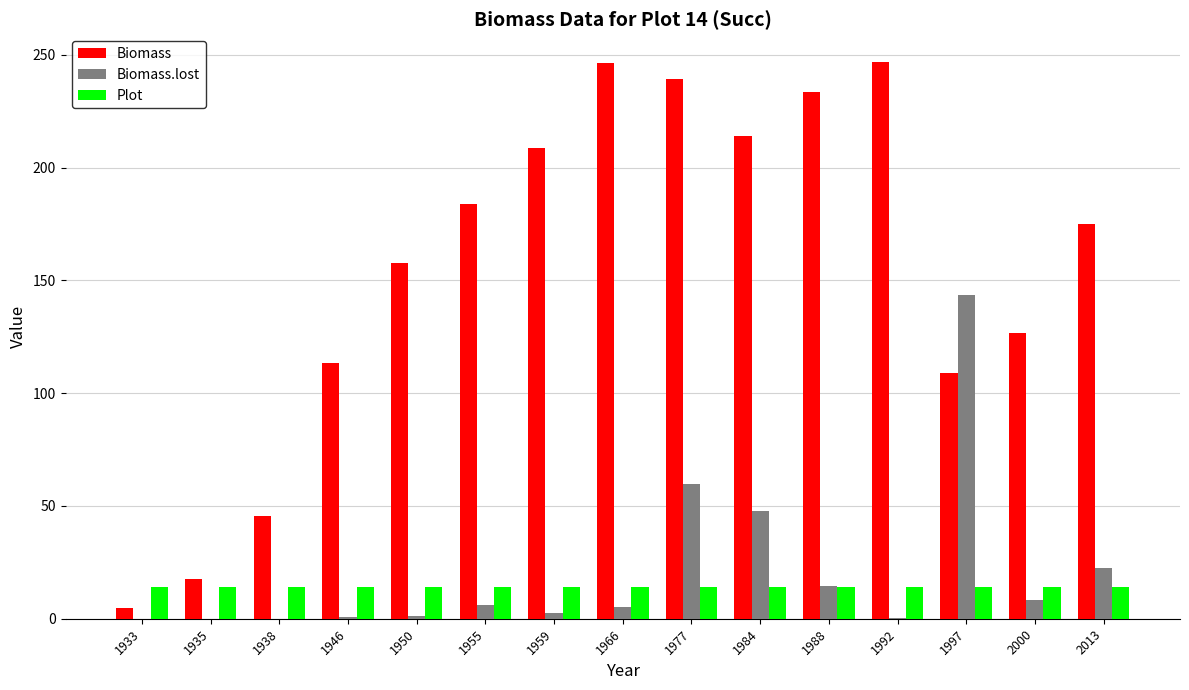

What is the total value across all series at 1988?

261.9